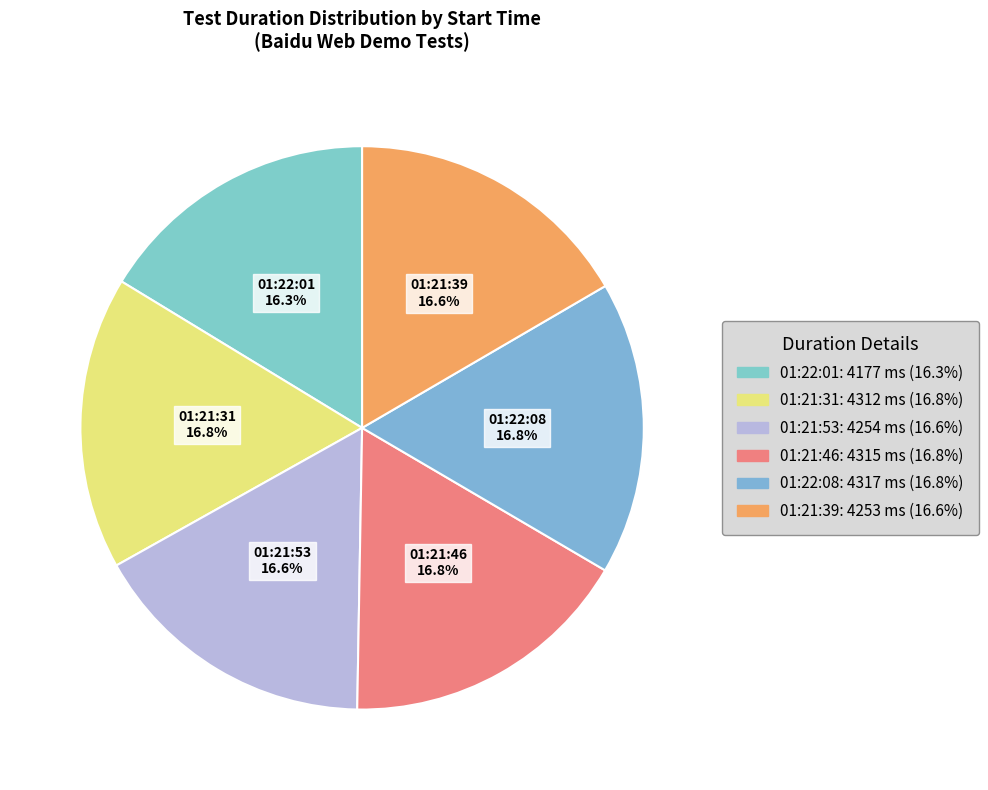

Do 01:21:53 and 01:22:01 together represent more than half of the pie?

No